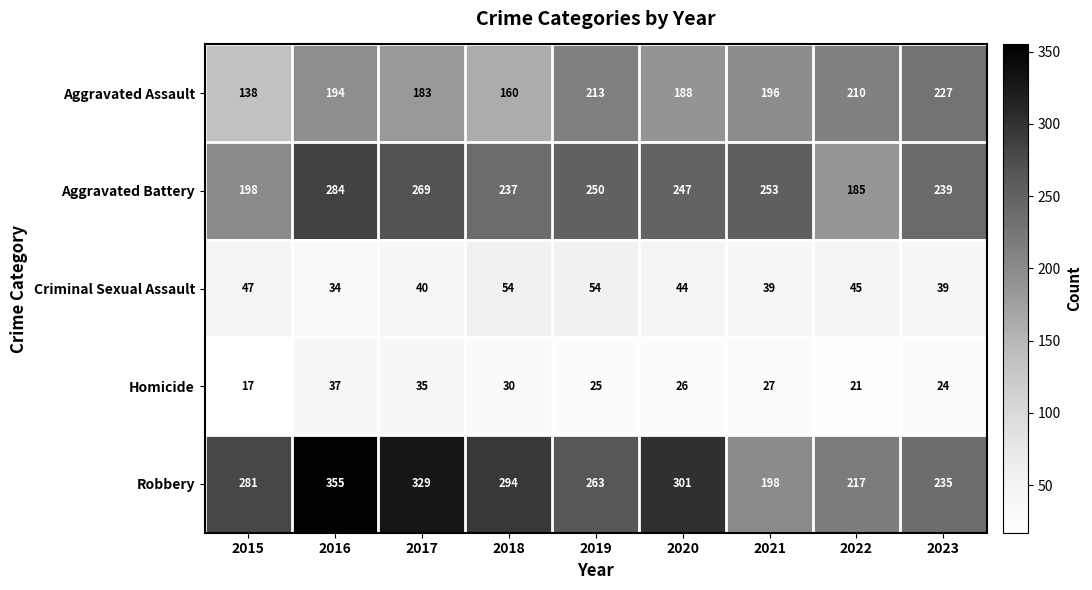

What is the average value of the Homicide series?

27